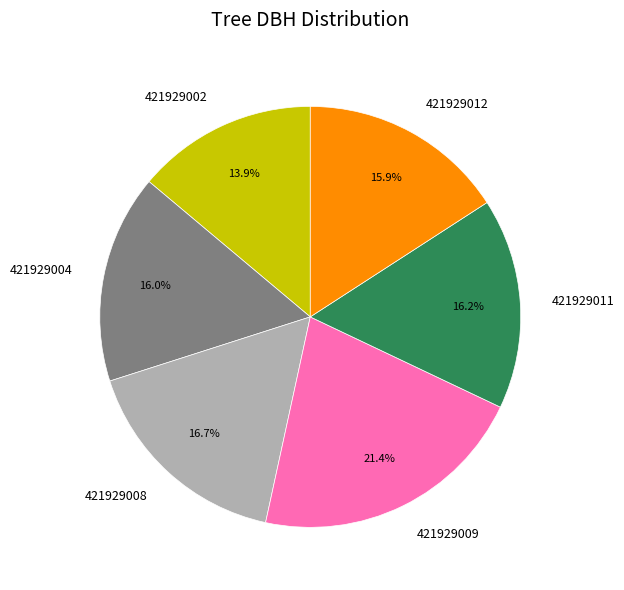

Does any single category account for the majority?

No